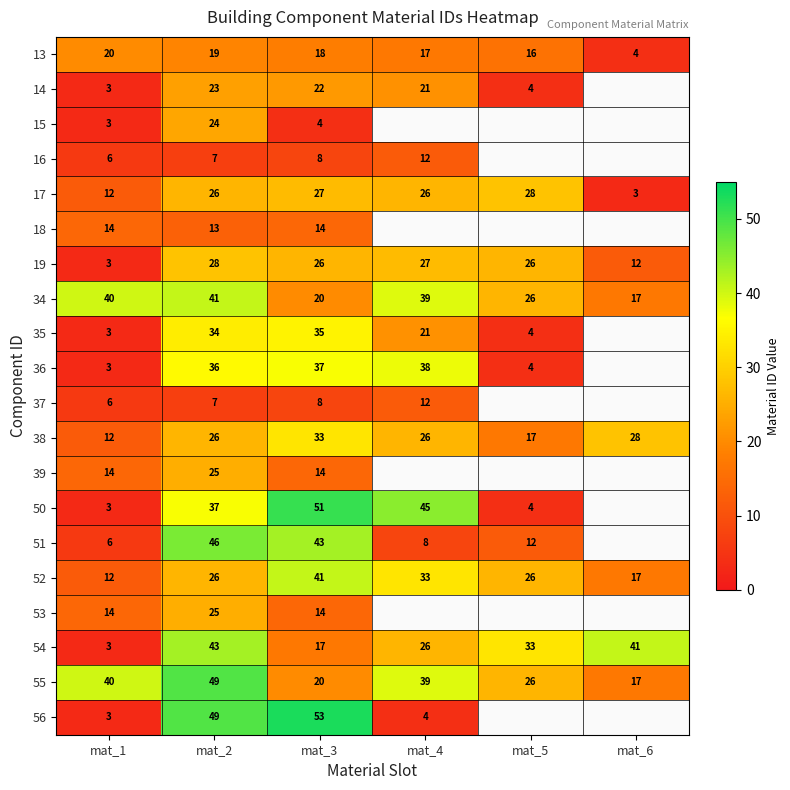

What is the difference between the highest and lowest values at mat_3?

49